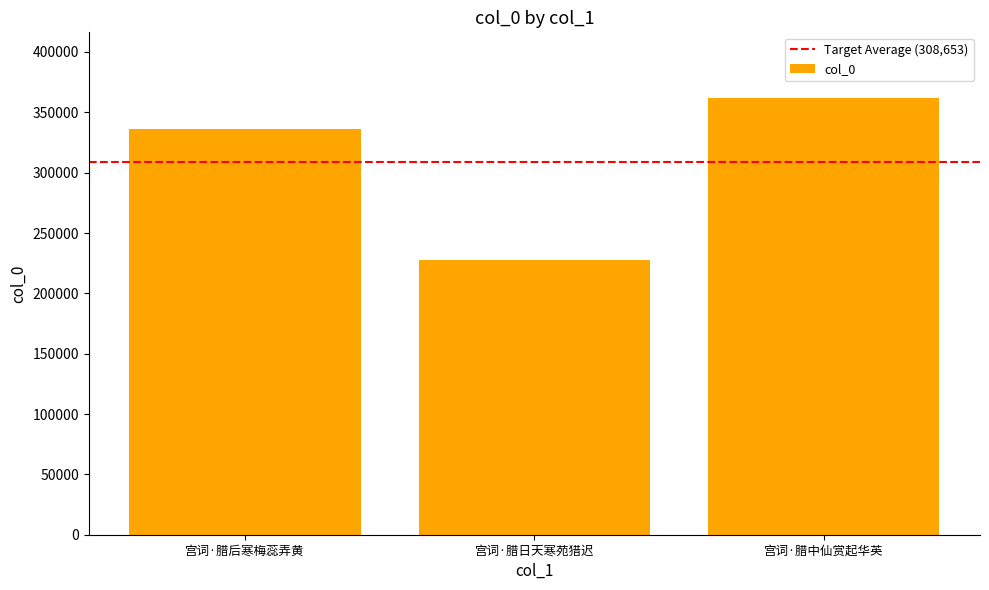

Which label corresponds to the smallest value in the chart?

宫词·腊日天寒苑猎迟